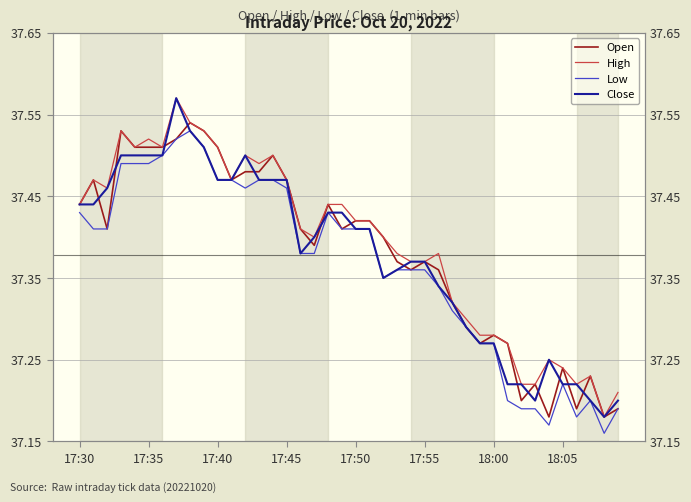

Is it true that Close equals 64.0 at 17?

False